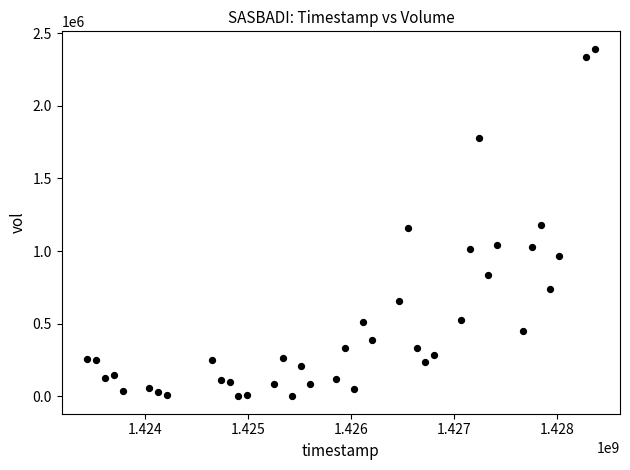

What is the range of Y values (max minus min)?

2393200